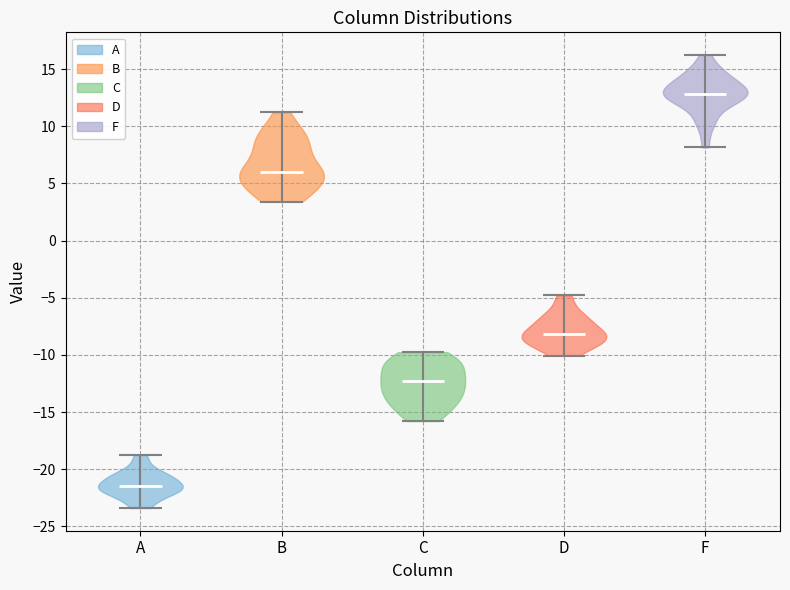

Which violin has the highest median line?

F